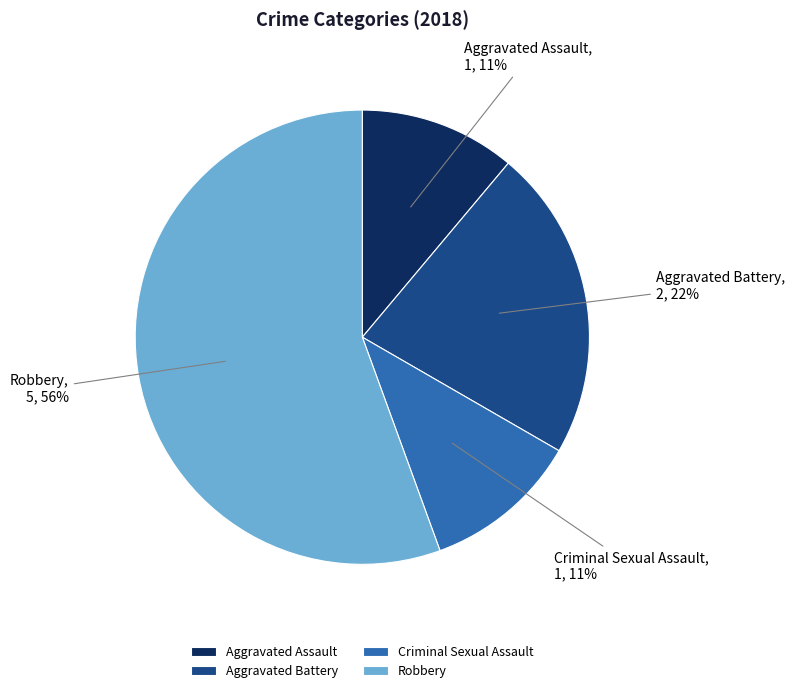

Does Aggravated Battery represent more than half of the total?

No